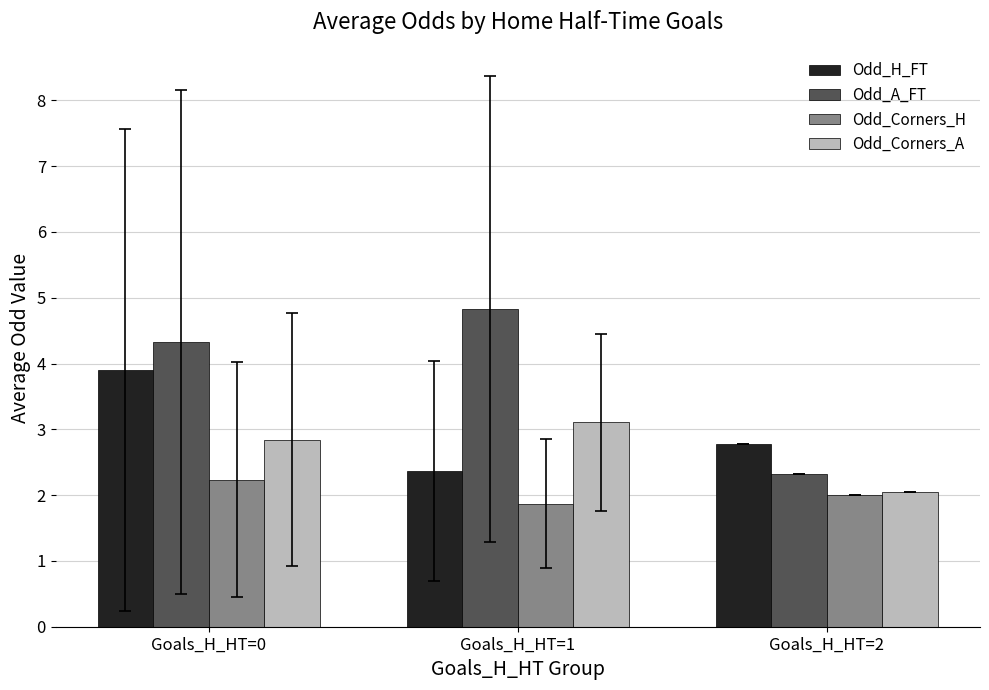

Which series has the largest range (max minus min)?

Odd_A_FT